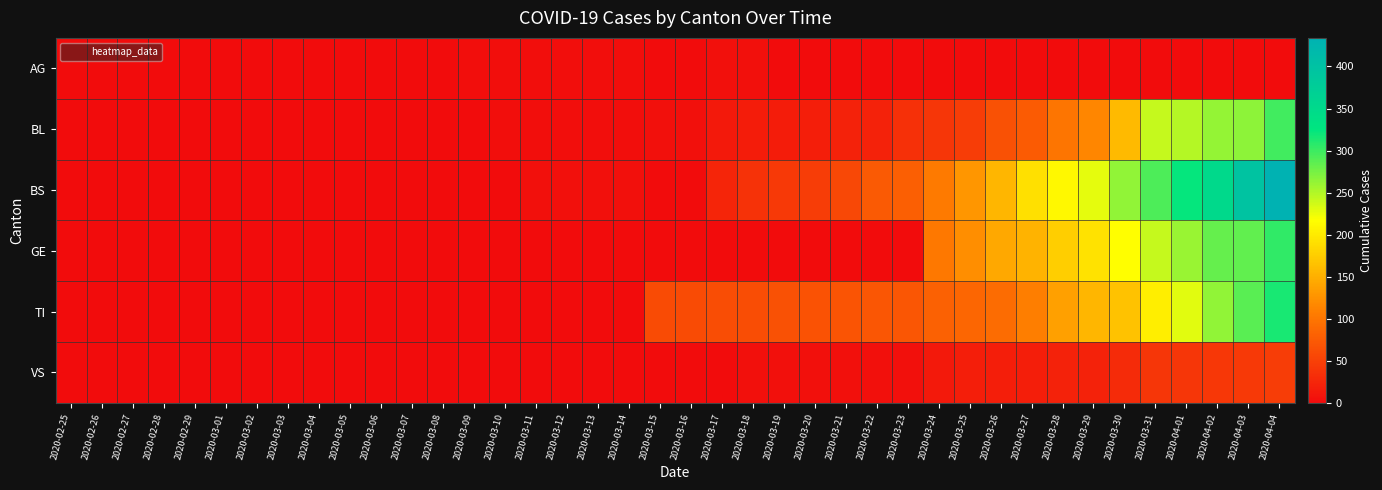

Reading left to right, transcribe all the data shown in this chart.

AG: 2020-02-25=0	2020-02-26=0	2020-02-27=0	2020-02-28=0	2020-02-29=0	2020-03-01=0	2020-03-02=0	2020-03-03=0	2020-03-04=0	2020-03-05=0	2020-03-06=1	2020-03-07=0	2020-03-08=0	2020-03-09=2	2020-03-10=2	2020-03-11=2	2020-03-12=3	2020-03-13=3	2020-03-14=3	2020-03-15=0	2020-03-16=0	2020-03-17=4	2020-03-18=4	2020-03-19=0	2020-03-20=0	2020-03-21=0	2020-03-22=0	2020-03-23=0	2020-03-24=0	2020-03-25=0	2020-03-26=0	2020-03-27=0	2020-03-28=0	2020-03-29=0	2020-03-30=0	2020-03-31=0	2020-04-01=0	2020-04-02=0	2020-04-03=0	2020-04-04=0
BL: 2020-02-25=0	2020-02-26=0	2020-02-27=0	2020-02-28=0	2020-02-29=0	2020-03-01=0	2020-03-02=0	2020-03-03=0	2020-03-04=0	2020-03-05=0	2020-03-06=0	2020-03-07=0	2020-03-08=0	2020-03-09=1	2020-03-10=2	2020-03-11=2	2020-03-12=2	2020-03-13=2	2020-03-14=2	2020-03-15=5	2020-03-16=5	2020-03-17=13	2020-03-18=16	2020-03-19=16	2020-03-20=18	2020-03-21=21	2020-03-22=21	2020-03-23=35	2020-03-24=40	2020-03-25=46	2020-03-26=65	2020-03-27=76	2020-03-28=100	2020-03-29=115	2020-03-30=158	2020-03-31=242	2020-04-01=249	2020-04-02=262	2020-04-03=266	2020-04-04=298
BS: 2020-02-25=0	2020-02-26=0	2020-02-27=0	2020-02-28=0	2020-02-29=0	2020-03-01=0	2020-03-02=0	2020-03-03=0	2020-03-04=0	2020-03-05=0	2020-03-06=0	2020-03-07=0	2020-03-08=0	2020-03-09=0	2020-03-10=0	2020-03-11=4	2020-03-12=4	2020-03-13=4	2020-03-14=4	2020-03-15=0	2020-03-16=0	2020-03-17=25	2020-03-18=36	2020-03-19=44	2020-03-20=46	2020-03-21=57	2020-03-22=73	2020-03-23=78	2020-03-24=105	2020-03-25=128	2020-03-26=155	2020-03-27=191	2020-03-28=211	2020-03-29=228	2020-03-30=263	2020-03-31=292	2020-04-01=323	2020-04-02=350	2020-04-03=397	2020-04-04=434
GE: 2020-02-25=0	2020-02-26=0	2020-02-27=0	2020-02-28=0	2020-02-29=0	2020-03-01=0	2020-03-02=0	2020-03-03=0	2020-03-04=0	2020-03-05=0	2020-03-06=0	2020-03-07=0	2020-03-08=0	2020-03-09=0	2020-03-10=0	2020-03-11=0	2020-03-12=0	2020-03-13=0	2020-03-14=0	2020-03-15=0	2020-03-16=0	2020-03-17=0	2020-03-18=0	2020-03-19=0	2020-03-20=0	2020-03-21=0	2020-03-22=0	2020-03-23=0	2020-03-24=103	2020-03-25=122	2020-03-26=144	2020-03-27=153	2020-03-28=175	2020-03-29=193	2020-03-30=216	2020-03-31=241	2020-04-01=260	2020-04-02=283	2020-04-03=284	2020-04-04=305
TI: 2020-02-25=0	2020-02-26=0	2020-02-27=0	2020-02-28=0	2020-02-29=0	2020-03-01=0	2020-03-02=0	2020-03-03=0	2020-03-04=0	2020-03-05=0	2020-03-06=0	2020-03-07=0	2020-03-08=0	2020-03-09=0	2020-03-10=0	2020-03-11=0	2020-03-12=0	2020-03-13=0	2020-03-14=0	2020-03-15=61	2020-03-16=61	2020-03-17=62	2020-03-18=62	2020-03-19=65	2020-03-20=67	2020-03-21=68	2020-03-22=70	2020-03-23=71	2020-03-24=80	2020-03-25=85	2020-03-26=91	2020-03-27=107	2020-03-28=136	2020-03-29=155	2020-03-30=165	2020-03-31=202	2020-04-01=229	2020-04-02=263	2020-04-03=287	2020-04-04=314
VS: 2020-02-25=0	2020-02-26=0	2020-02-27=0	2020-02-28=0	2020-02-29=0	2020-03-01=0	2020-03-02=0	2020-03-03=0	2020-03-04=0	2020-03-05=0	2020-03-06=0	2020-03-07=0	2020-03-08=0	2020-03-09=0	2020-03-10=0	2020-03-11=0	2020-03-12=0	2020-03-13=0	2020-03-14=0	2020-03-15=0	2020-03-16=0	2020-03-17=1	2020-03-18=5	2020-03-19=5	2020-03-20=5	2020-03-21=5	2020-03-22=5	2020-03-23=5	2020-03-24=12	2020-03-25=18	2020-03-26=18	2020-03-27=18	2020-03-28=21	2020-03-29=21	2020-03-30=29	2020-03-31=39	2020-04-01=40	2020-04-02=41	2020-04-03=44	2020-04-04=46